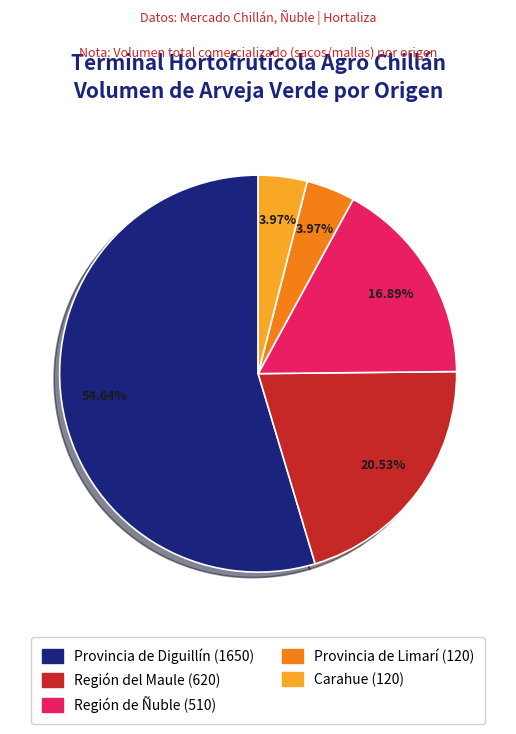

Does any single category account for the majority?

Yes